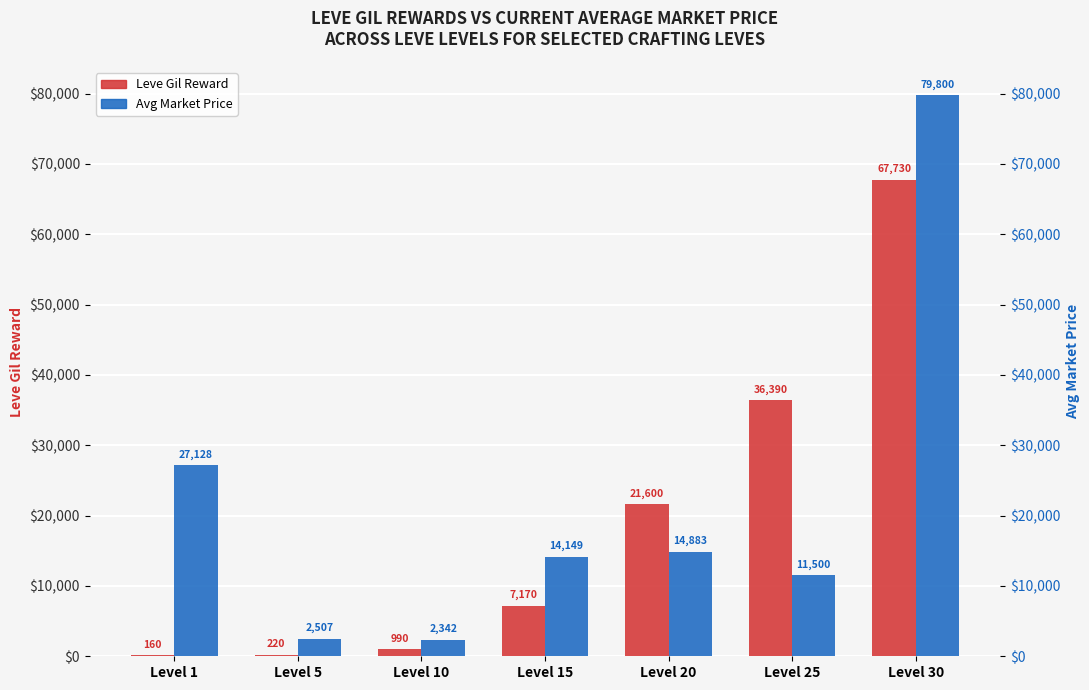

Which series changed the most between Level 5 and Level 10?

Leve Gil Reward